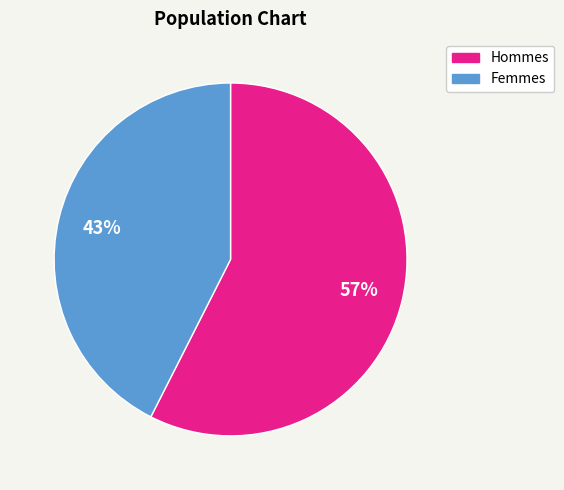

To the nearest percent, what is the average slice percentage?

50%